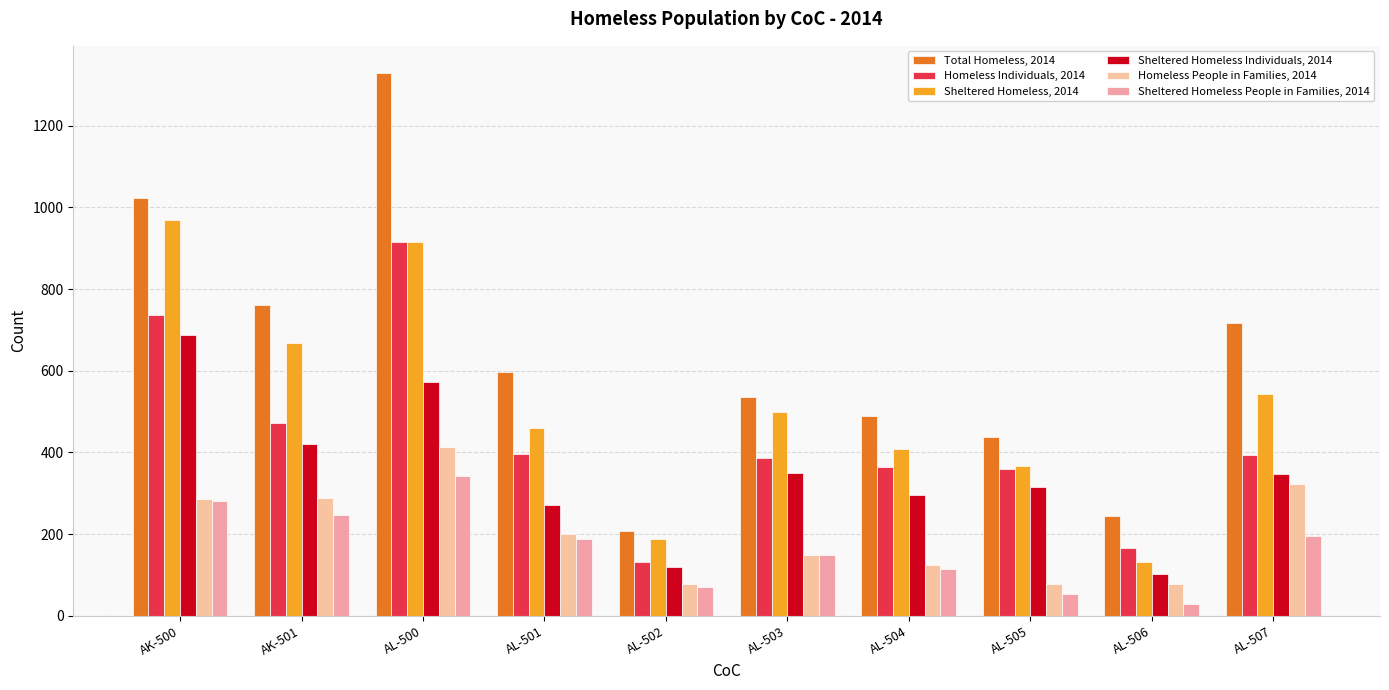

What is the total value across all series at AL-500?

4488